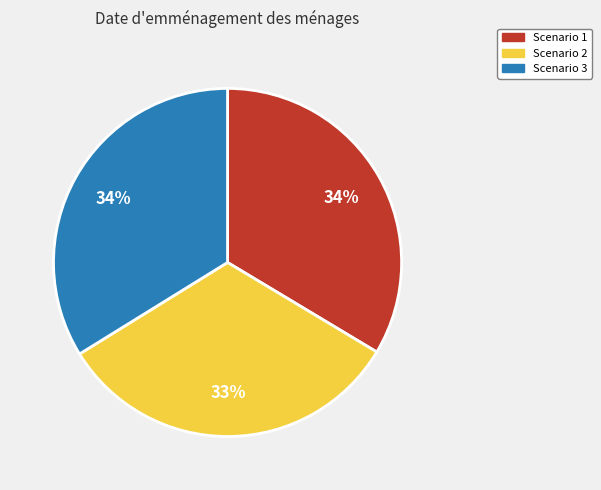

Which category has the smallest portion of the pie?

Scenario 2